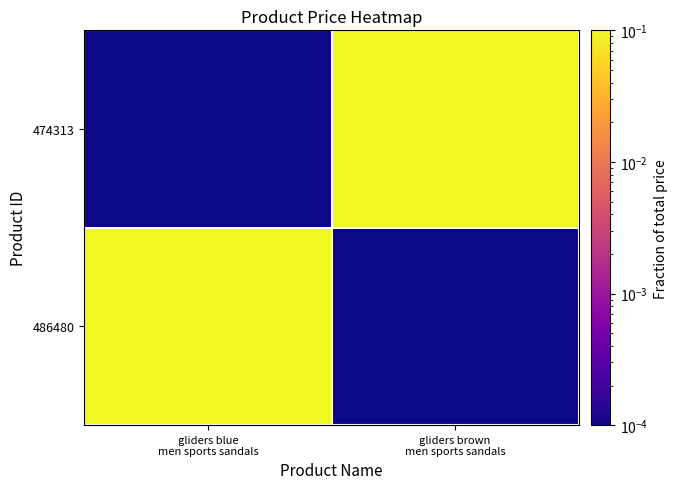

Between gliders blue
men sports sandals and gliders brown
men sports sandals, which is larger?

gliders blue
men sports sandals